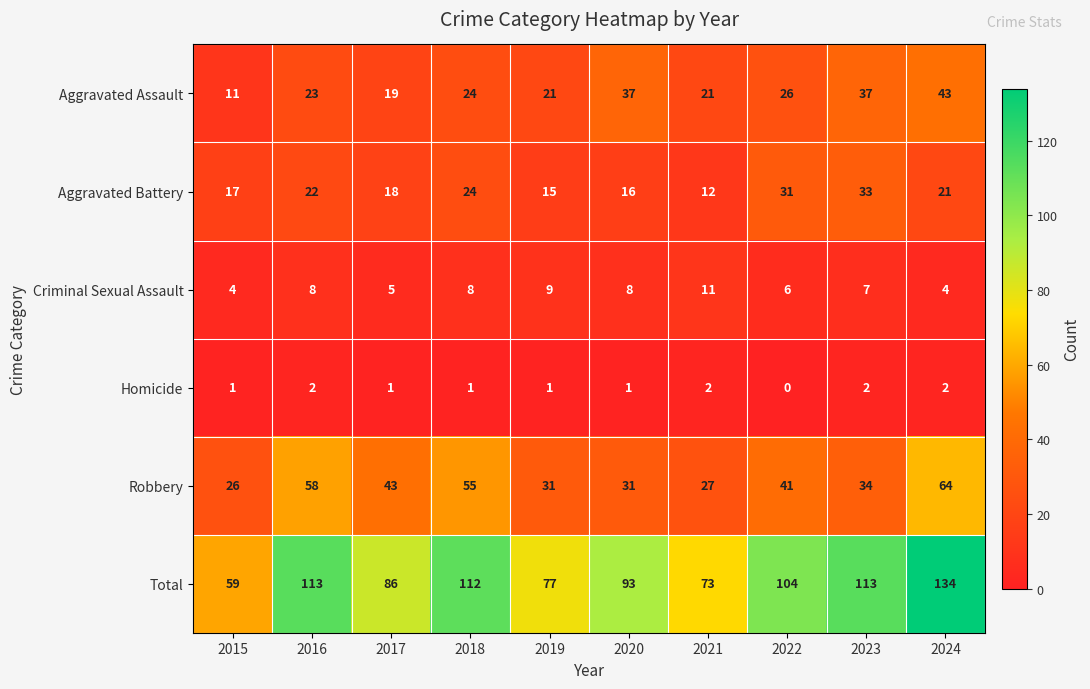

Which label corresponds to the largest value in the chart?

2024